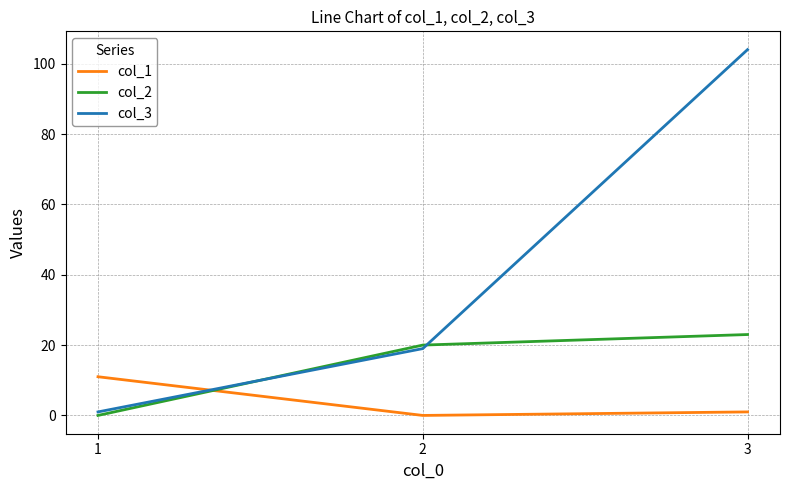

What is the total value across all series at 1?

12